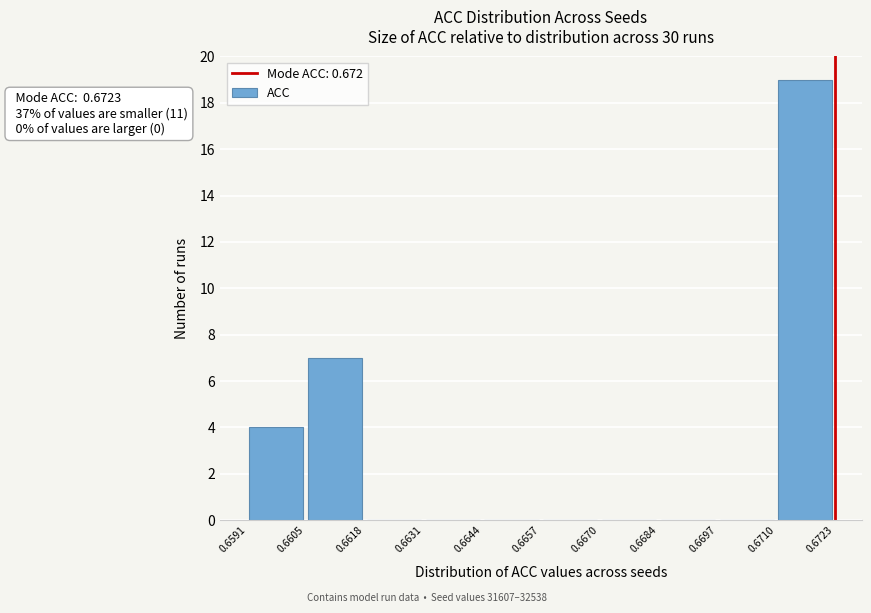

Which range on the x-axis has the tallest bar?

0.6710 to 0.6723